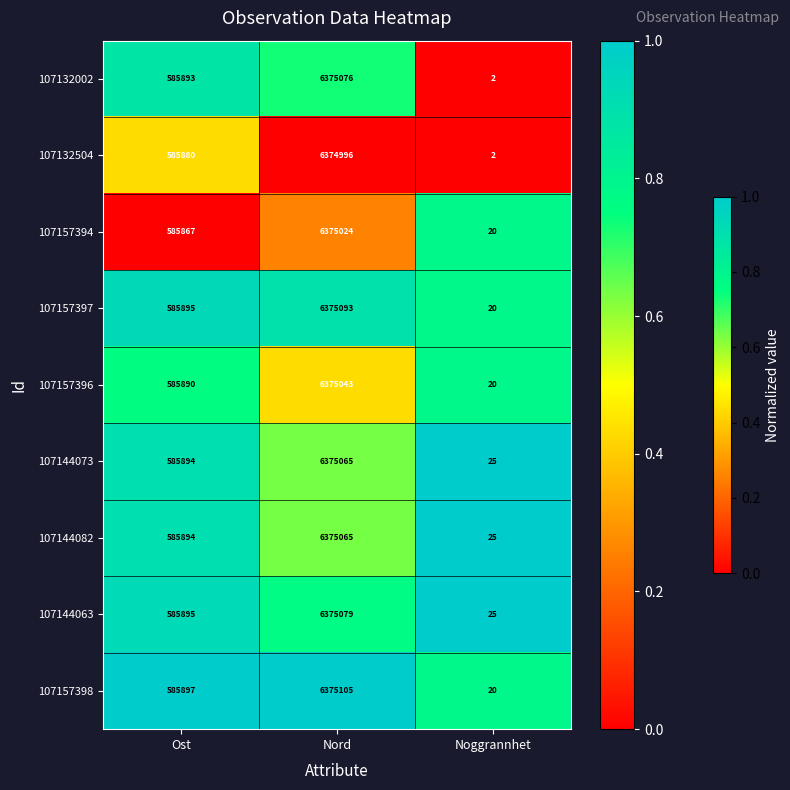

List the labels in order of 107157397 value, smallest first.

Noggrannhet, Ost, Nord